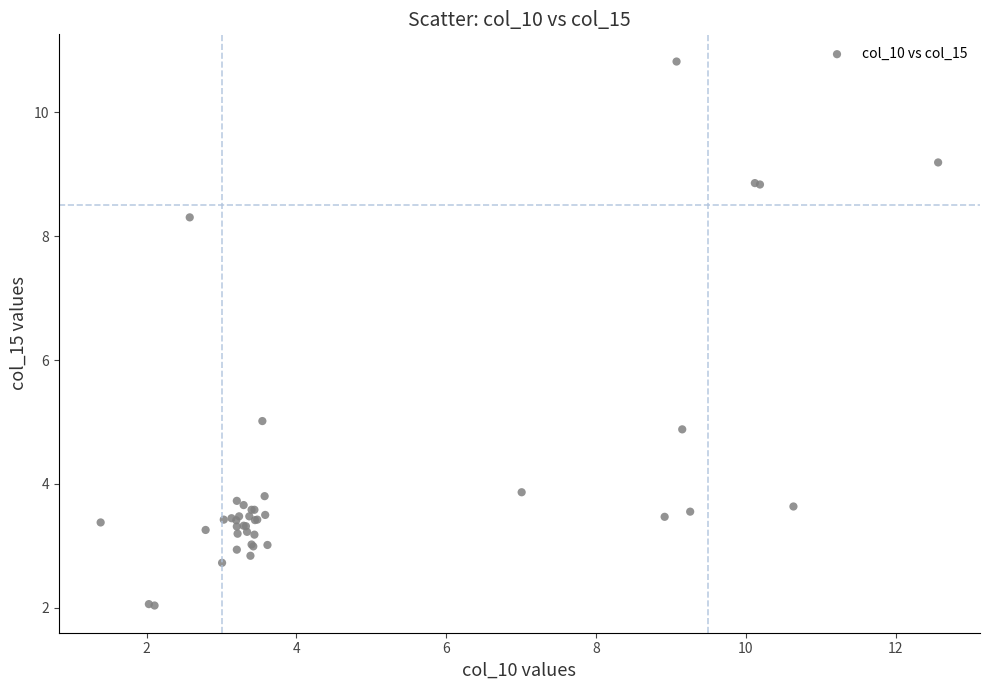

What Y value in the scatter plot is closest to 6?

5.0